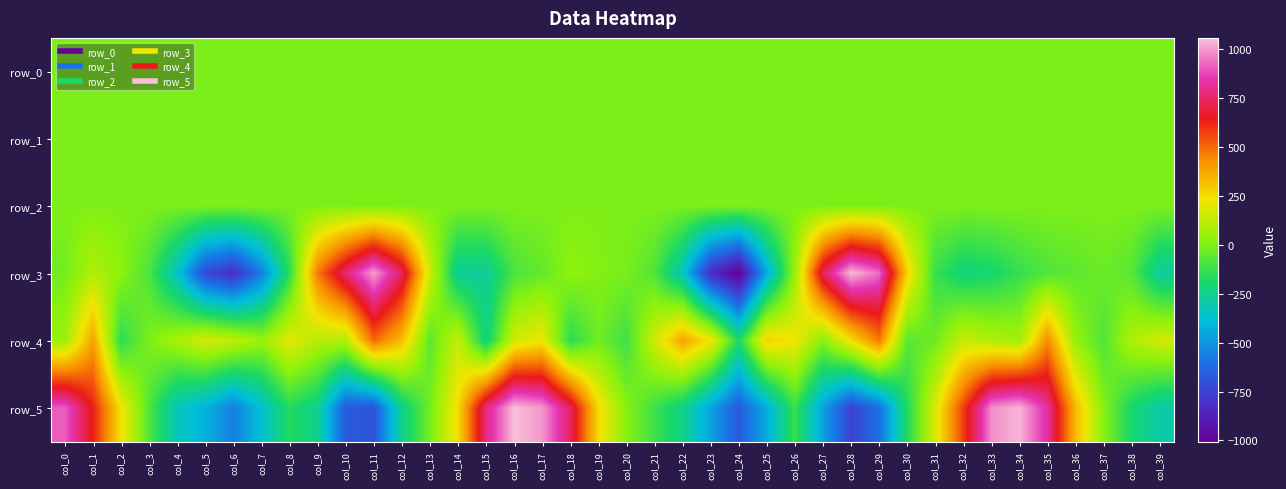

Reading left to right, what are all the values shown in this chart?

row_0: col_0=0.3	col_1=0.6	col_2=0.5	col_3=0.7	col_4=0.5	col_5=0.4	col_6=0.0	col_7=-0.1	col_8=0.0	col_9=0.3	col_10=0.3	col_11=-0.0	col_12=-0.4	col_13=-0.3	col_14=-0.5	col_15=-0.6	col_16=-0.1	col_17=0.1	col_18=0.5	col_19=0.5	col_20=0.4	col_21=0.4	col_22=0.4	col_23=0.4	col_24=-0.0	col_25=-0.1	col_26=-0.0	col_27=0.3	col_28=0.1	col_29=-0.2	col_30=-0.4	col_31=-0.5	col_32=-0.5	col_33=-0.3	col_34=0.0	col_35=0.4	col_36=0.5	col_37=0.4	col_38=0.3	col_39=0.2
row_1: col_0=0.1	col_1=0.2	col_2=0.2	col_3=0.2	col_4=0.1	col_5=0.0	col_6=-0.2	col_7=-0.3	col_8=-0.2	col_9=-0.3	col_10=-0.2	col_11=-0.1	col_12=0.2	col_13=0.4	col_14=0.5	col_15=0.3	col_16=0.2	col_17=0.1	col_18=0.2	col_19=0.2	col_20=0.3	col_21=0.3	col_22=0.1	col_23=0.0	col_24=-0.3	col_25=-0.4	col_26=-0.3	col_27=-0.4	col_28=-0.3	col_29=0.0	col_30=0.4	col_31=0.4	col_32=0.3	col_33=0.2	col_34=0.1	col_35=0.1	col_36=0.2	col_37=0.2	col_38=0.2	col_39=0.1
row_2: col_0=1.0	col_1=1.0	col_2=0.9	col_3=0.7	col_4=0.6	col_5=0.6	col_6=1.0	col_7=1.3	col_8=1.5	col_9=1.5	col_10=1.3	col_11=0.9	col_12=0.4	col_13=0.3	col_14=0.6	col_15=1.0	col_16=1.0	col_17=1.0	col_18=0.9	col_19=0.9	col_20=0.9	col_21=0.8	col_22=0.5	col_23=0.6	col_24=1.1	col_25=1.5	col_26=1.6	col_27=1.6	col_28=1.1	col_29=0.5	col_30=0.3	col_31=0.6	col_32=0.9	col_33=1.0	col_34=1.0	col_35=0.9	col_36=1.0	col_37=1.0	col_38=0.8	col_39=0.7
row_3: col_0=-20.3	col_1=100.3	col_2=28.3	col_3=-87.6	col_4=-357.9	col_5=-723.0	col_6=-821.0	col_7=-566.0	col_8=-148.7	col_9=471.4	col_10=764.3	col_11=1008.5	col_12=741.1	col_13=156.9	col_14=-275.9	col_15=-274.4	col_16=-89.9	col_17=-46.6	col_18=33.2	col_19=9.6	col_20=-8.5	col_21=-82.2	col_22=-332.2	col_23=-823.8	col_24=-1007.6	col_25=-438.2	col_26=49.3	col_27=728.9	col_28=1051.1	col_29=936.0	col_30=282.5	col_31=-125.1	col_32=-221.1	col_33=-196.7	col_34=-132.0	col_35=-81.1	col_36=-59.0	col_37=-31.4	col_38=-67.9	col_39=-283.1
row_4: col_0=58.3	col_1=390.2	col_2=-149.4	col_3=1.1	col_4=84.4	col_5=176.1	col_6=134.9	col_7=52.4	col_8=203.1	col_9=109.1	col_10=99.8	col_11=500.2	col_12=325.3	col_13=-61.0	col_14=141.9	col_15=-225.8	col_16=158.4	col_17=225.0	col_18=-151.1	col_19=-23.0	col_20=-114.3	col_21=156.6	col_22=386.1	col_23=233.2	col_24=-176.5	col_25=282.5	col_26=222.7	col_27=17.5	col_28=246.8	col_29=470.2	col_30=-63.0	col_31=-28.9	col_32=148.1	col_33=96.8	col_34=71.5	col_35=435.9	col_36=41.7	col_37=-83.4	col_38=96.1	col_39=163.8
row_5: col_0=912.5	col_1=632.9	col_2=241.1	col_3=-82.8	col_4=-334.0	col_5=-419.8	col_6=-562.3	col_7=-375.7	col_8=-164.5	col_9=-251.6	col_10=-667.9	col_11=-695.6	col_12=-249.0	col_13=-16.7	col_14=252.1	col_15=785.2	col_16=1059.2	col_17=997.4	col_18=740.8	col_19=256.9	col_20=18.2	col_21=-114.6	col_22=-240.4	col_23=-462.9	col_24=-671.8	col_25=-433.0	col_26=-120.7	col_27=-464.9	col_28=-748.0	col_29=-605.7	col_30=-171.6	col_31=181.9	col_32=574.3	col_33=985.4	col_34=1043.2	col_35=825.9	col_36=336.3	col_37=15.4	col_38=-194.2	col_39=-298.9